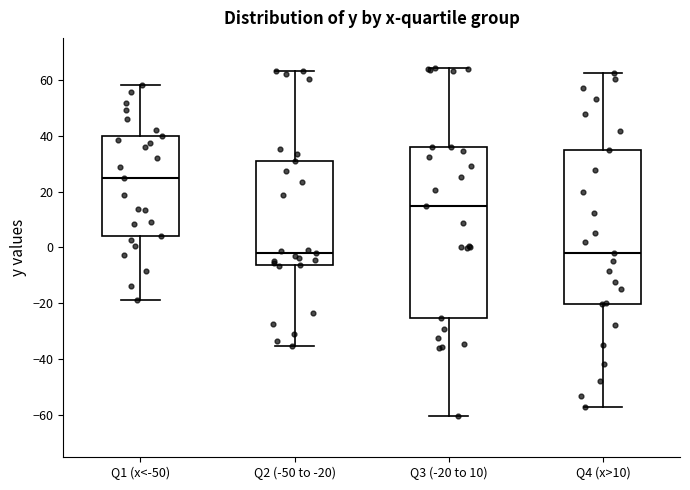

Which box is the tallest, from its lower edge to its upper edge?

Q3 (-20 to 10)